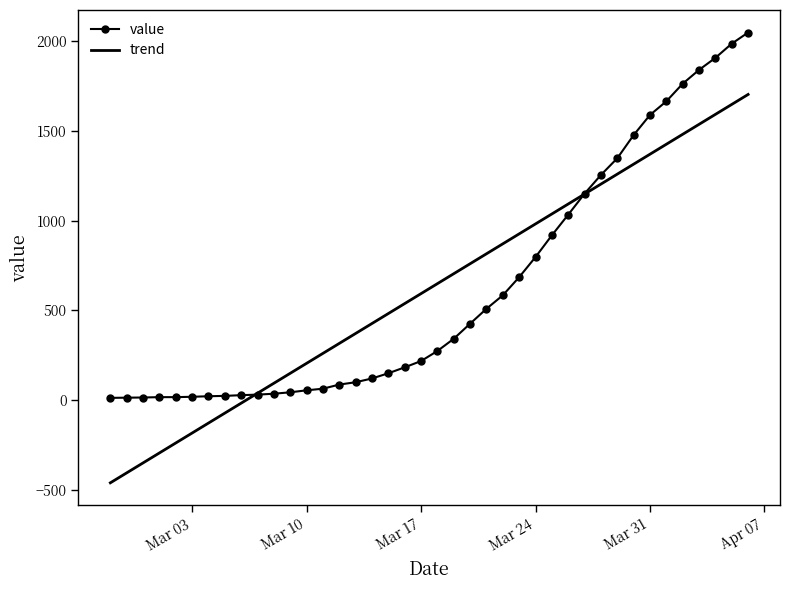

What is the minimum value shown in the chart?

-460.0